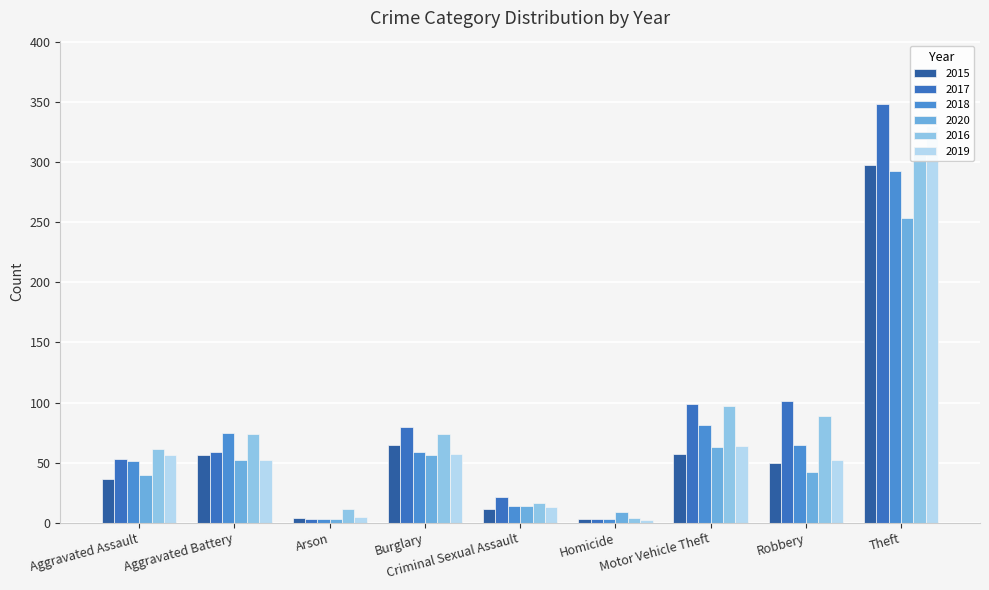

Rank the series at Robbery from highest to lowest value.

2017, 2016, 2018, 2019, 2015, 2020